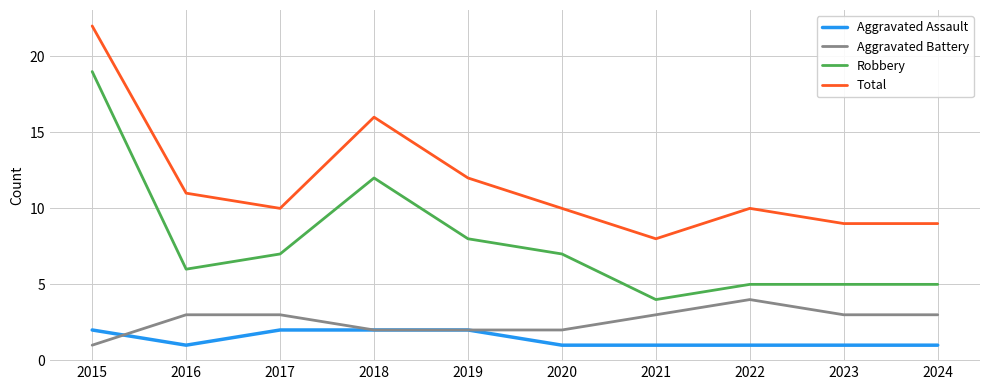

True or false: Aggravated Battery and Robbery cross at least once.

False